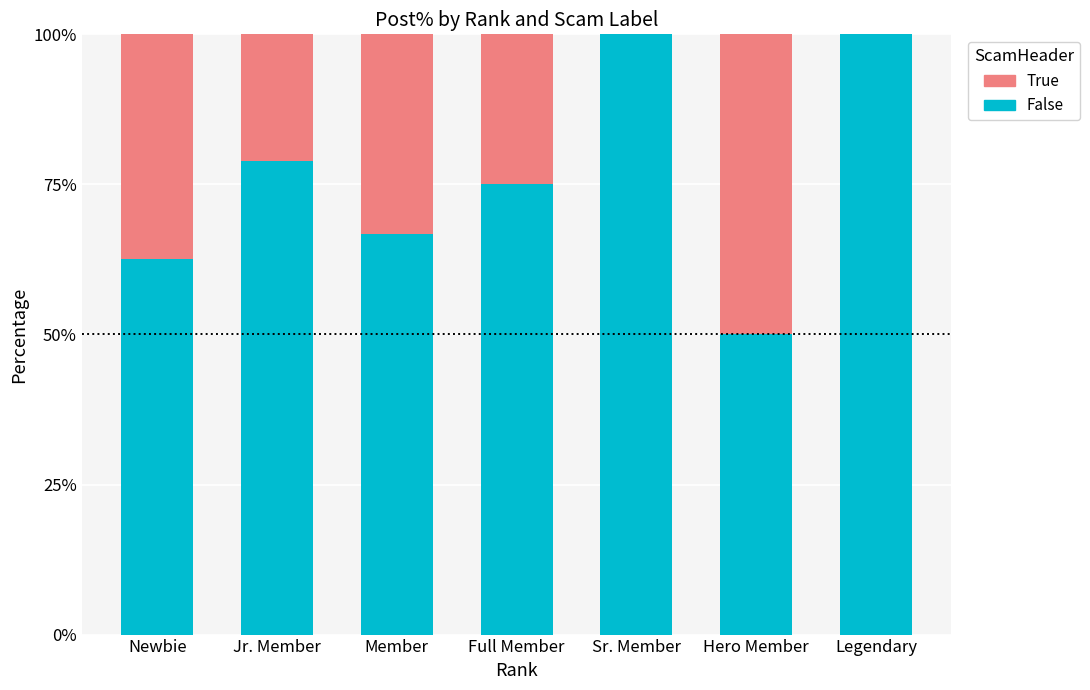

Are the bars grouped side by side (vs. stacked)?

No